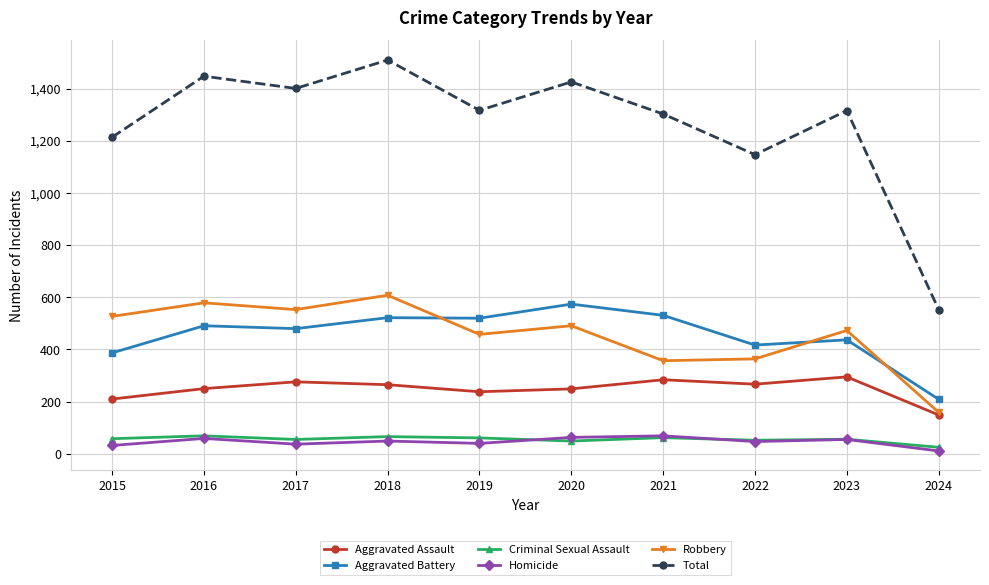

At how many categories does at least one series exceed 893?

9